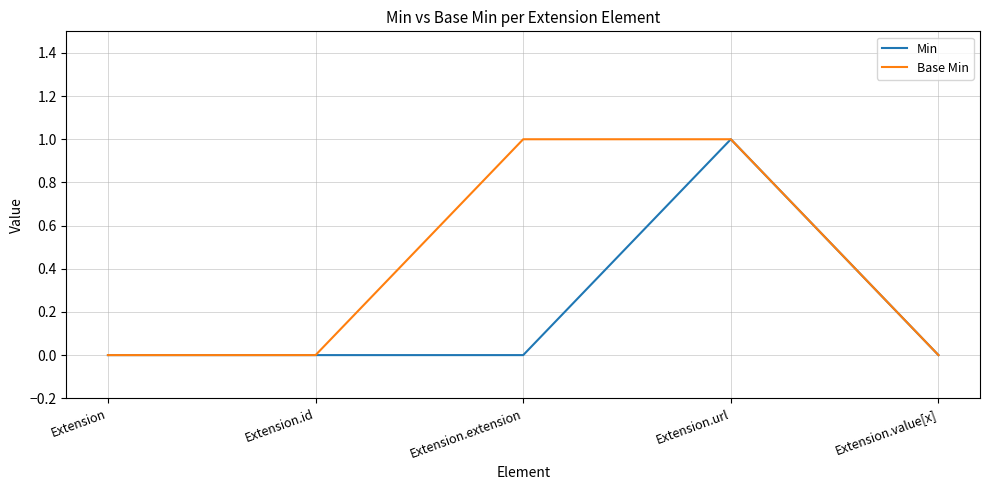

True or false: Min has a value of 0 at Extension.value[x].

True